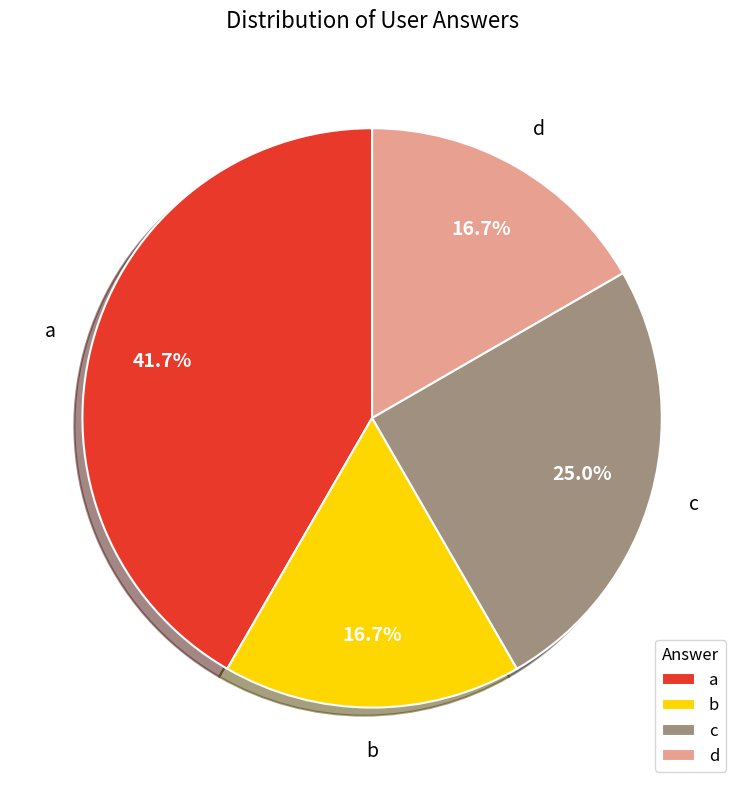

How many segments does this pie chart have?

4